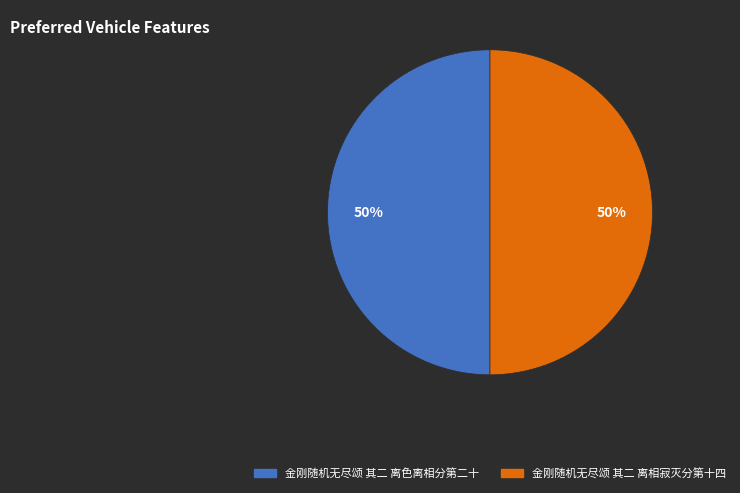

What is the ratio of the value at 金刚随机无尽颂 其二 离色离相分第二十 to the value at 金刚随机无尽颂 其二 离相寂灭分第十四?

1.0